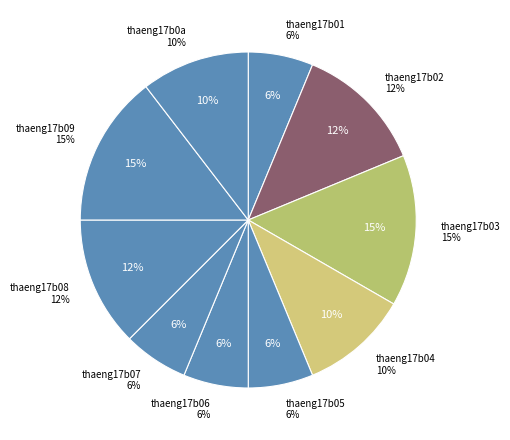

Combined, do thaeng17b02 and thaeng17b08 account for over 50%?

No